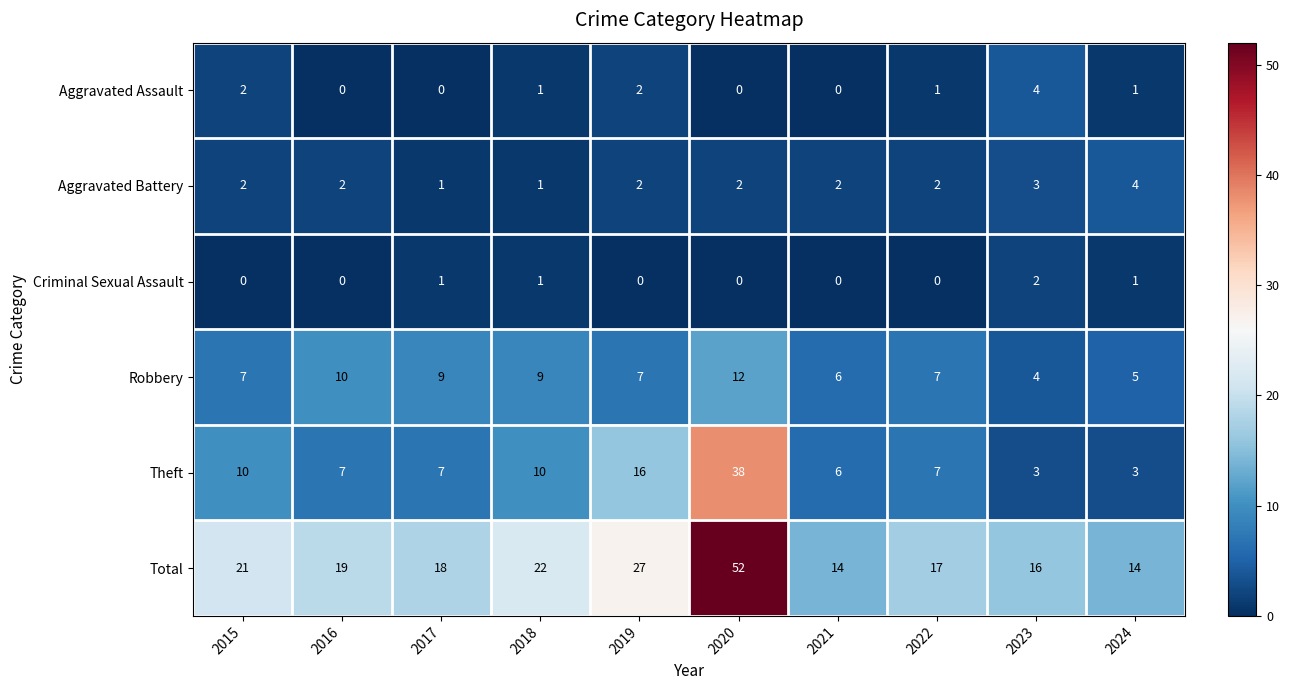

Where does the Aggravated Assault series first go above 1?

2015